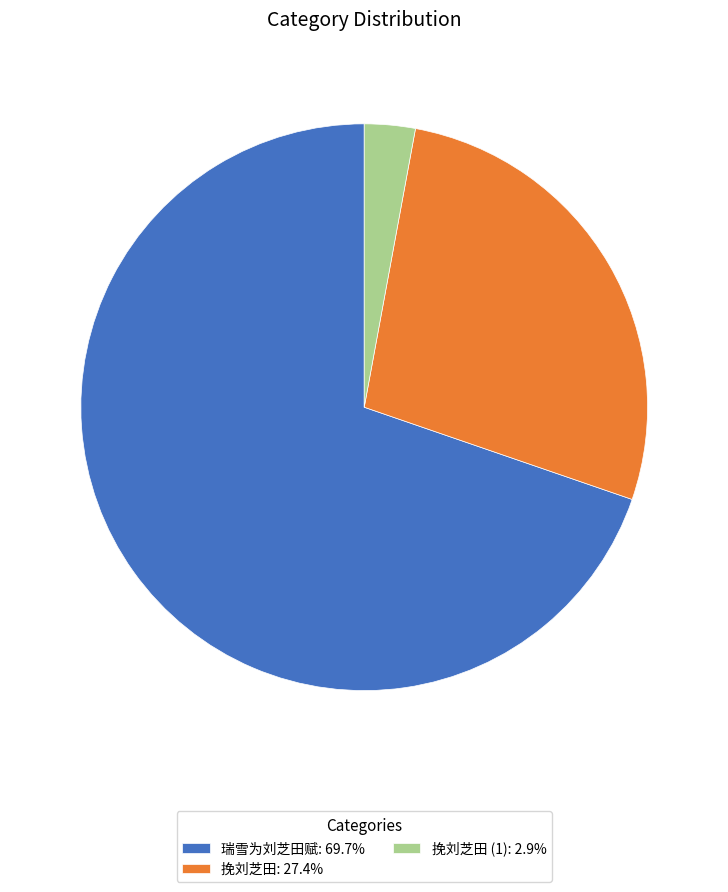

Does 瑞雪为刘芝田赋: 69.7% account for over 50% of the chart?

Yes